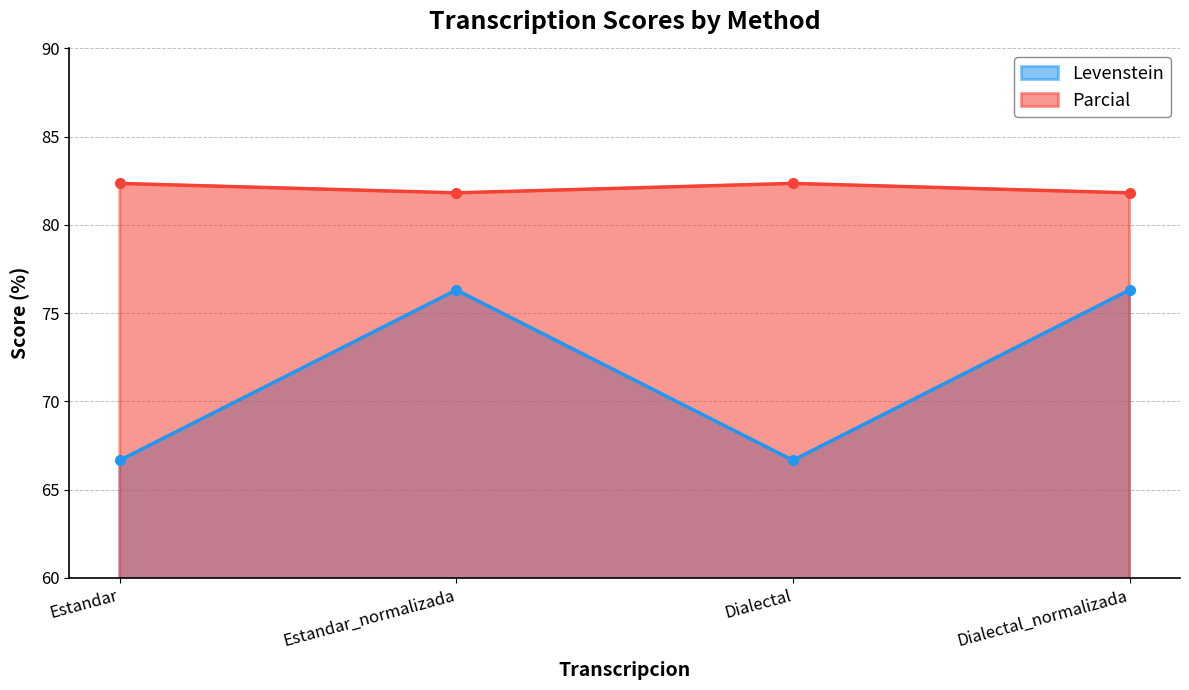

Between Estandar and Estandar_normalizada, which series saw the biggest shift?

Levenstein